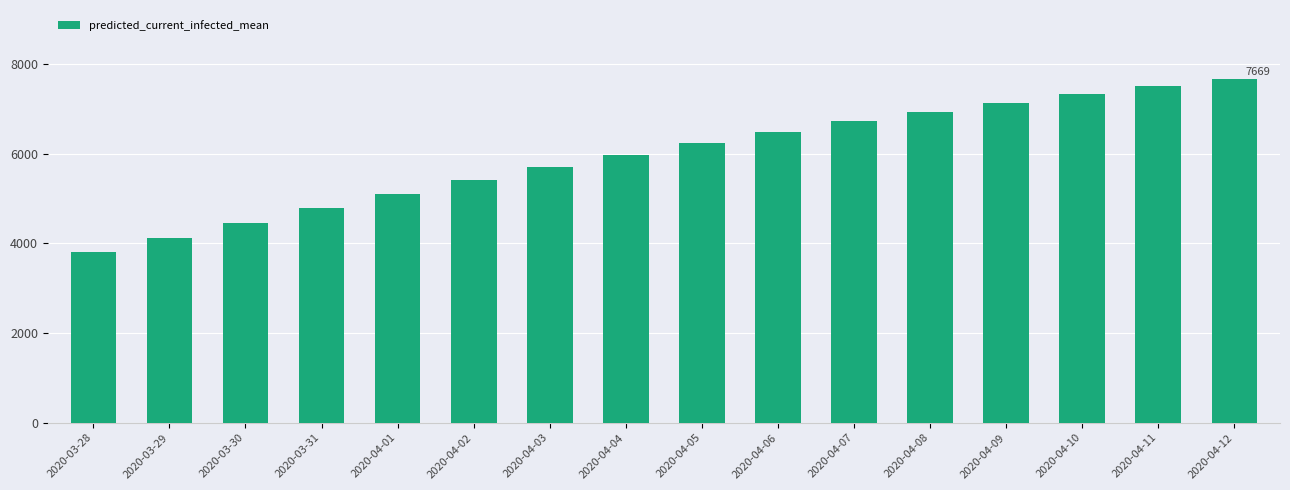

Count the number of categories in the chart.

16